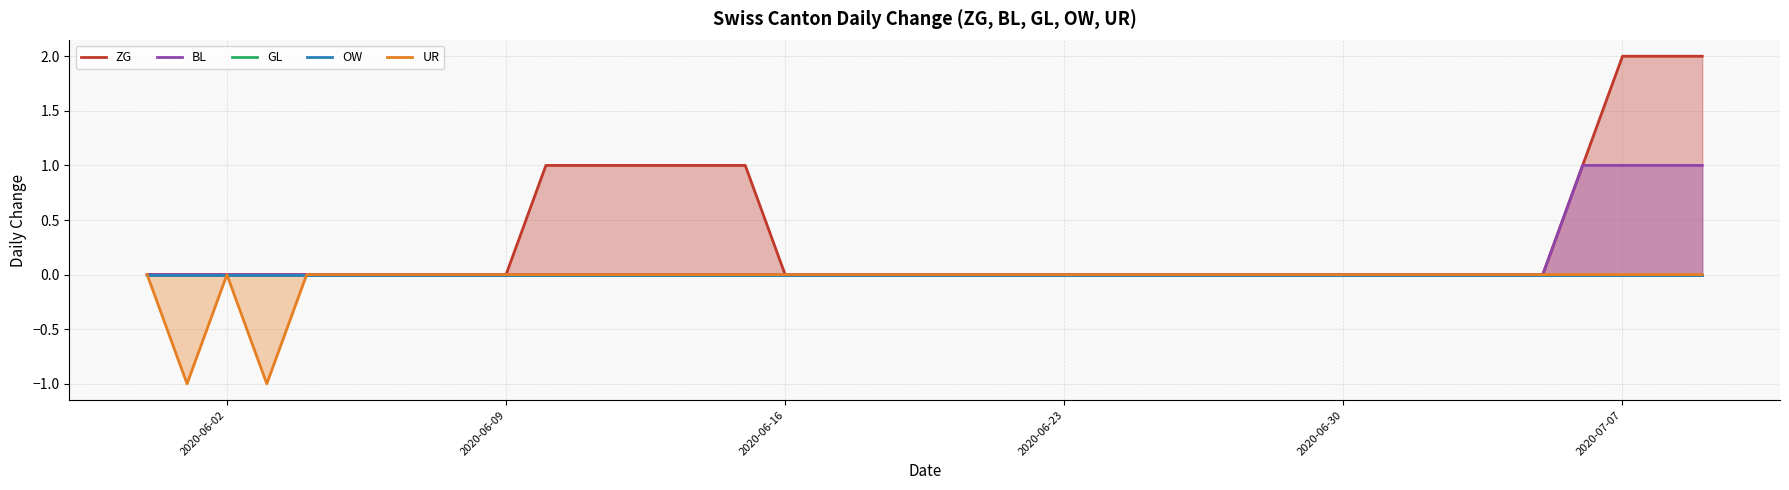

How many series are shown in this chart?

5